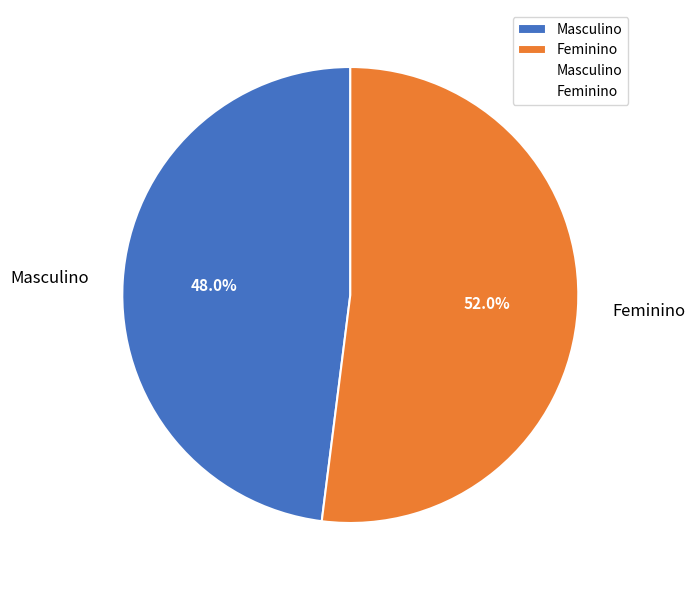

Approximately how many times larger is the value at Feminino compared to Masculino?

1.1